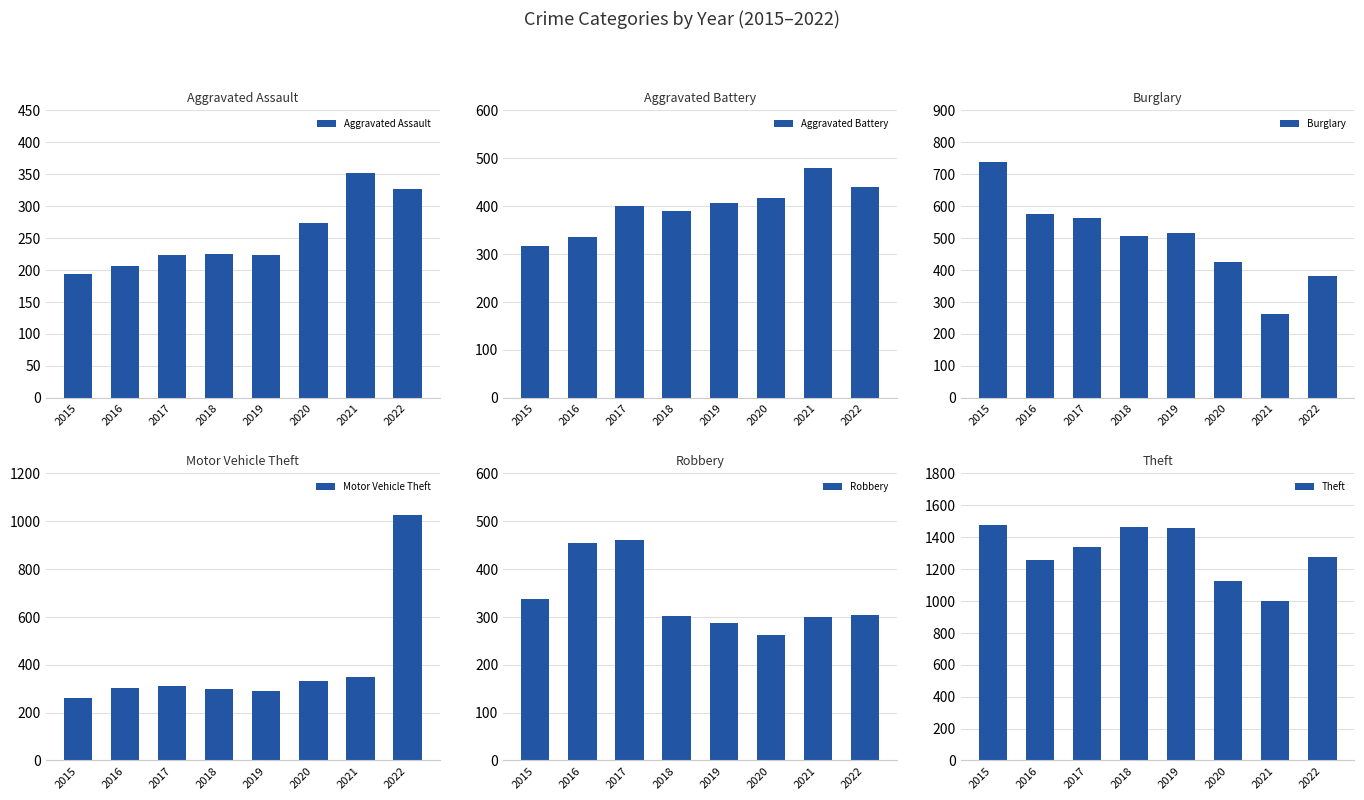

Reading right to left, transcribe all the data shown in this chart.

Aggravated Assault: 327	352	273	223	225	224	206	194
Aggravated Battery: 439	479	416	407	389	400	336	316
Burglary: 382	261	425	517	506	562	576	738
Motor Vehicle Theft: 1027	348	333	290	298	312	304	263
Robbery: 304	300	263	287	301	460	454	337
Theft: 1272	998	1125	1459	1461	1339	1259	1474